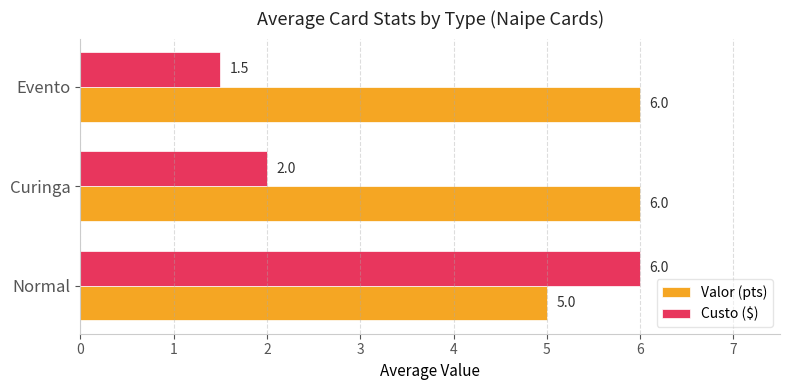

What is the spread (max minus min) of values at Evento?

4.5